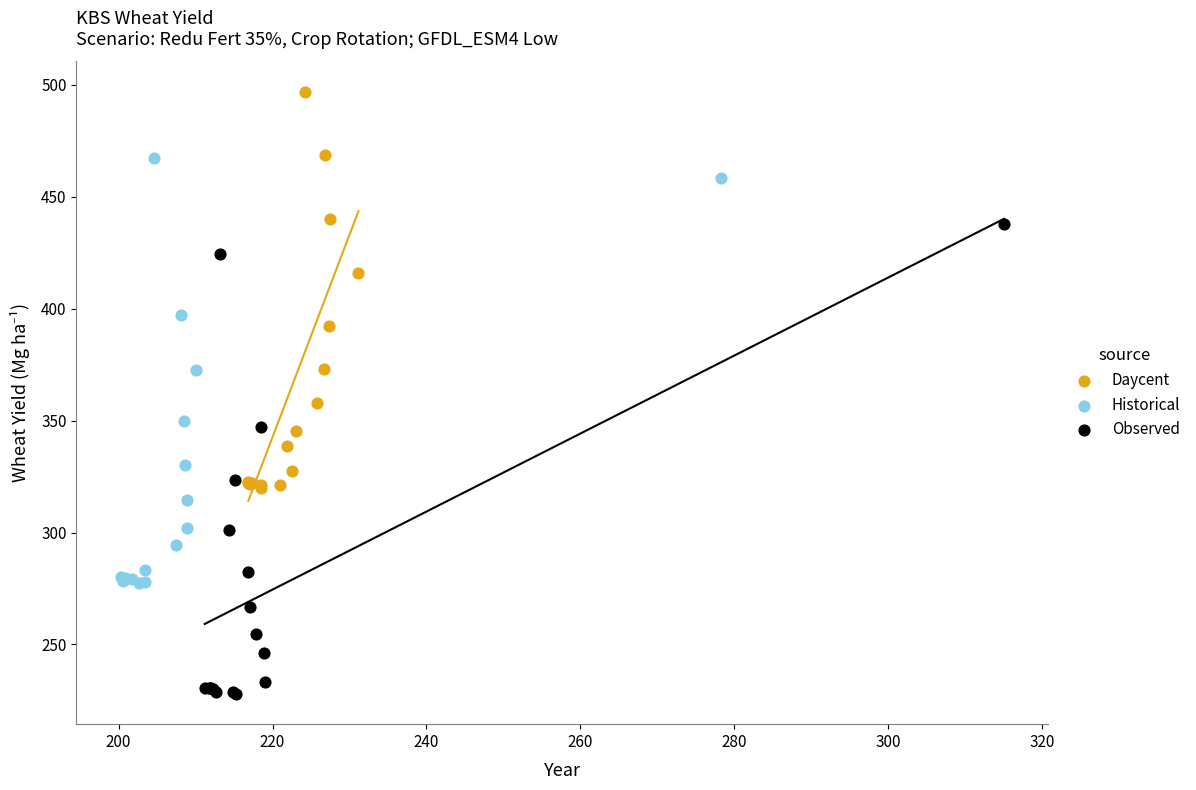

Which series has the largest Y range (max minus min)?

Observed